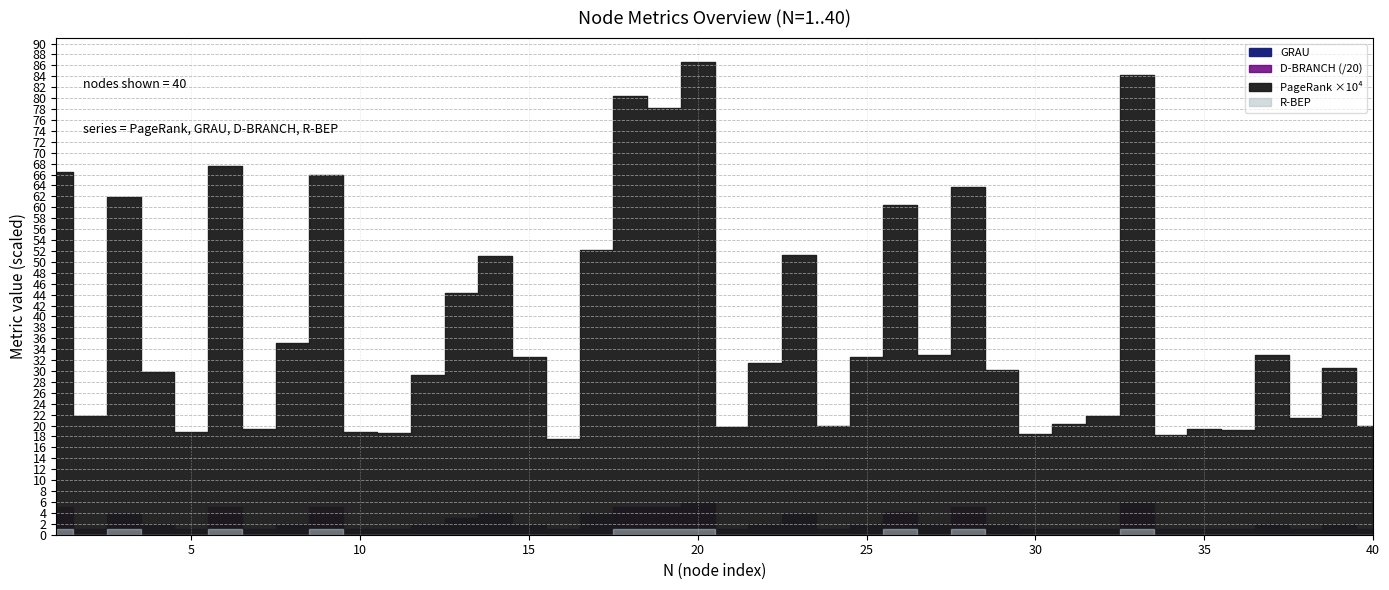

How many categories are shown in the chart?

40